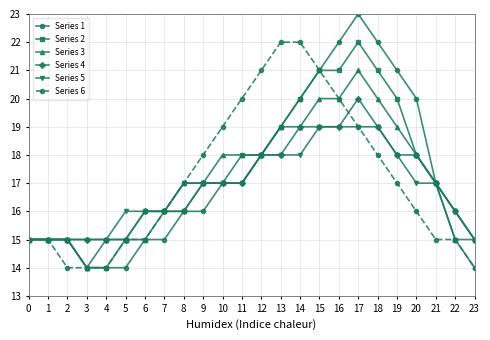

At which category is the sum across all series the highest?

17